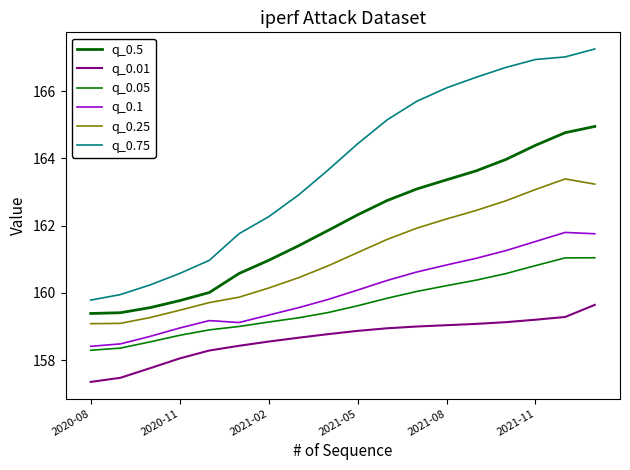

How many lines are shown in the chart?

6